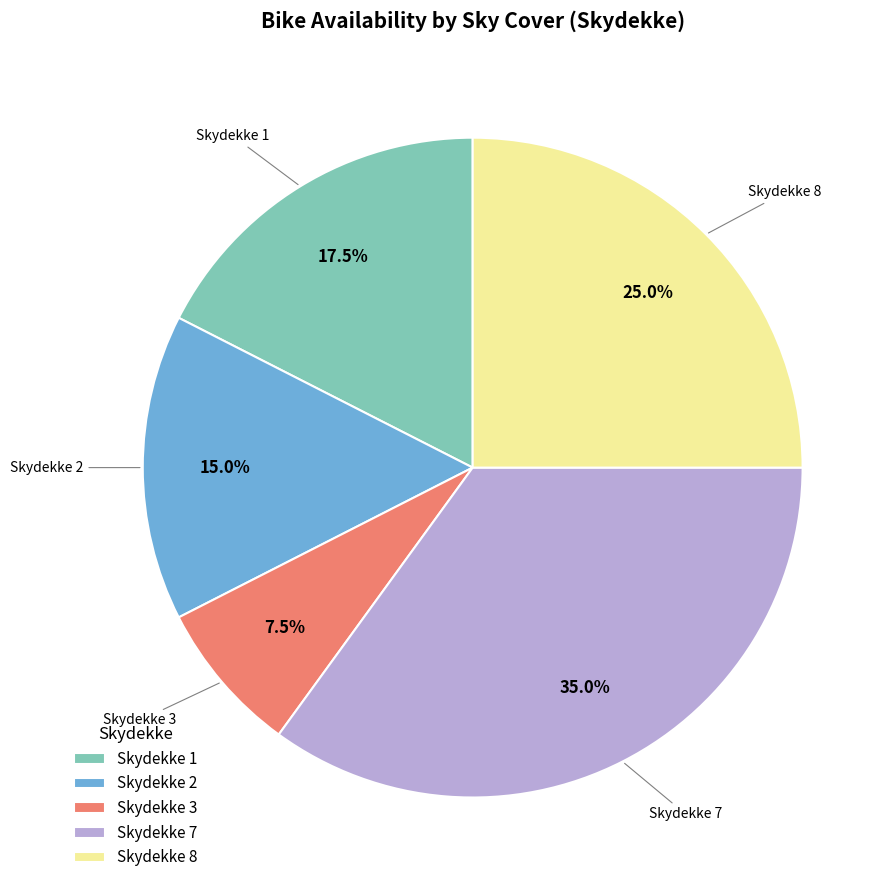

Which category has the biggest portion of the pie?

Skydekke 7